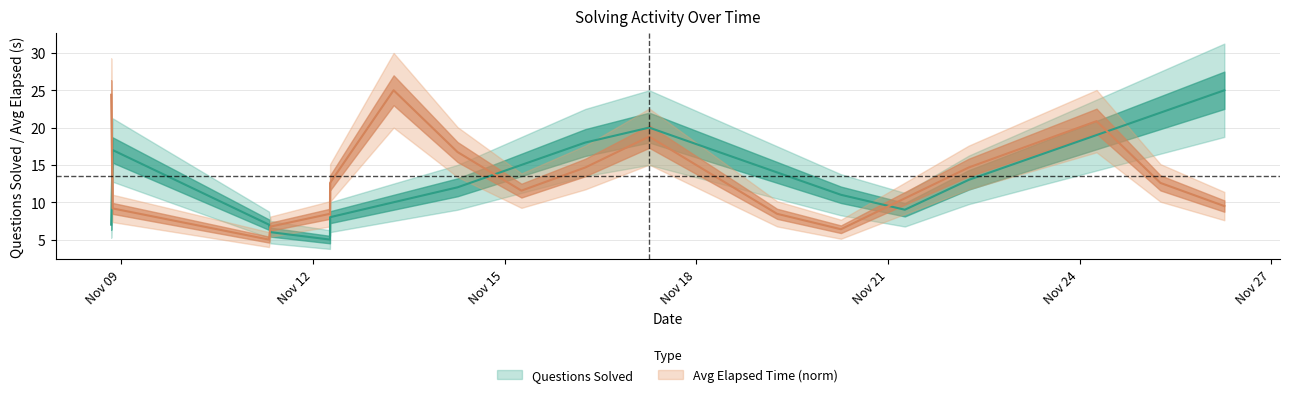

Is the value of avg_elapsed_per_day at Nov 09 greater than the value of count_per_day at 10?

Yes